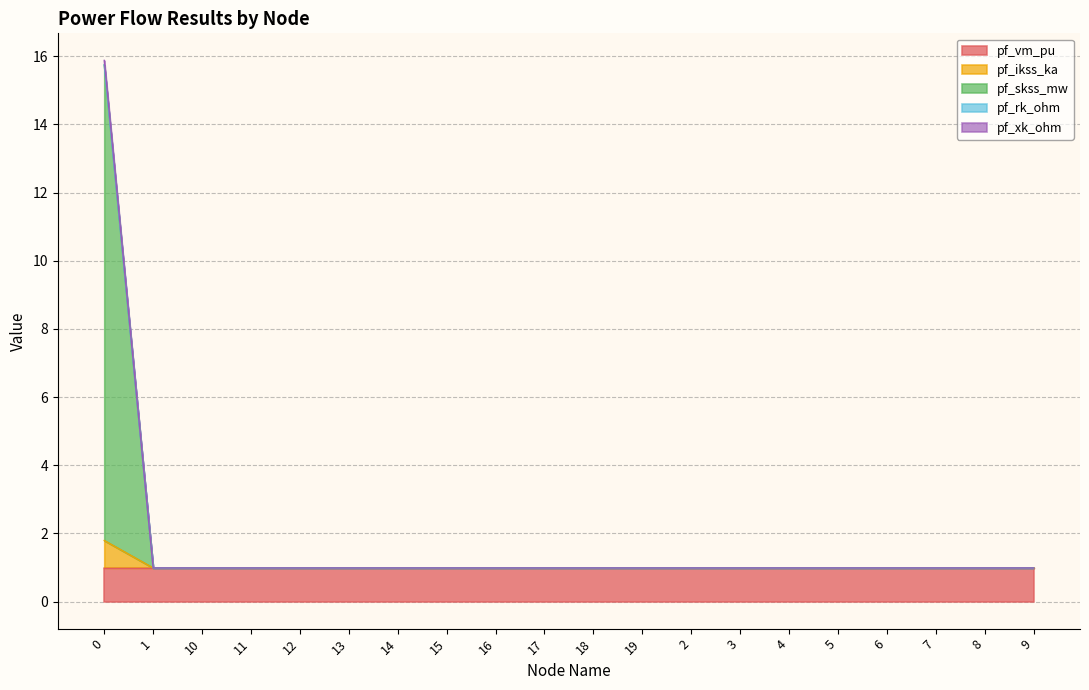

Is the value of pf_ikss_ka at 0 greater than the value of pf_skss_mw at 15?

Yes